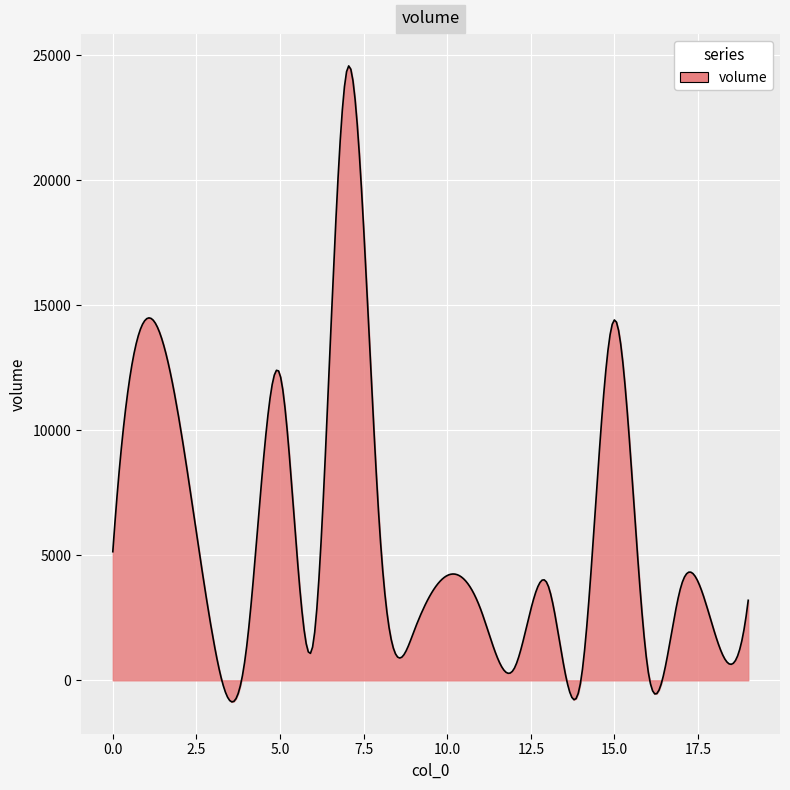

What is the smallest value displayed?

-864.2